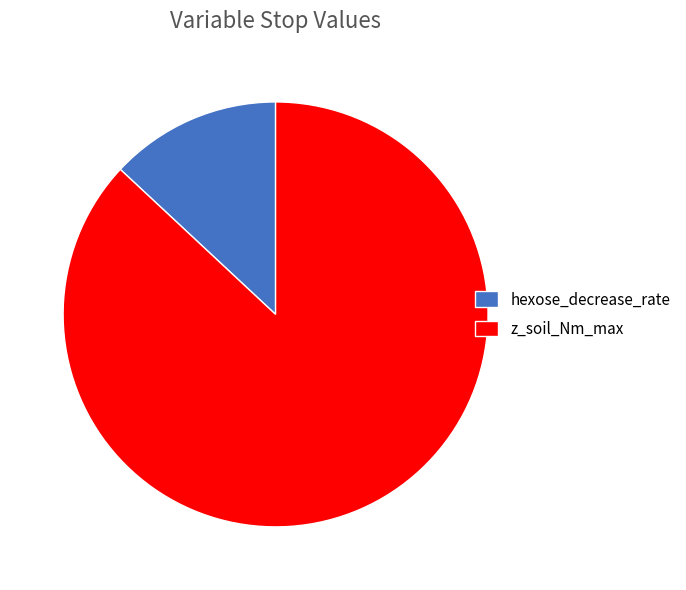

Is there a majority slice in this chart?

Yes